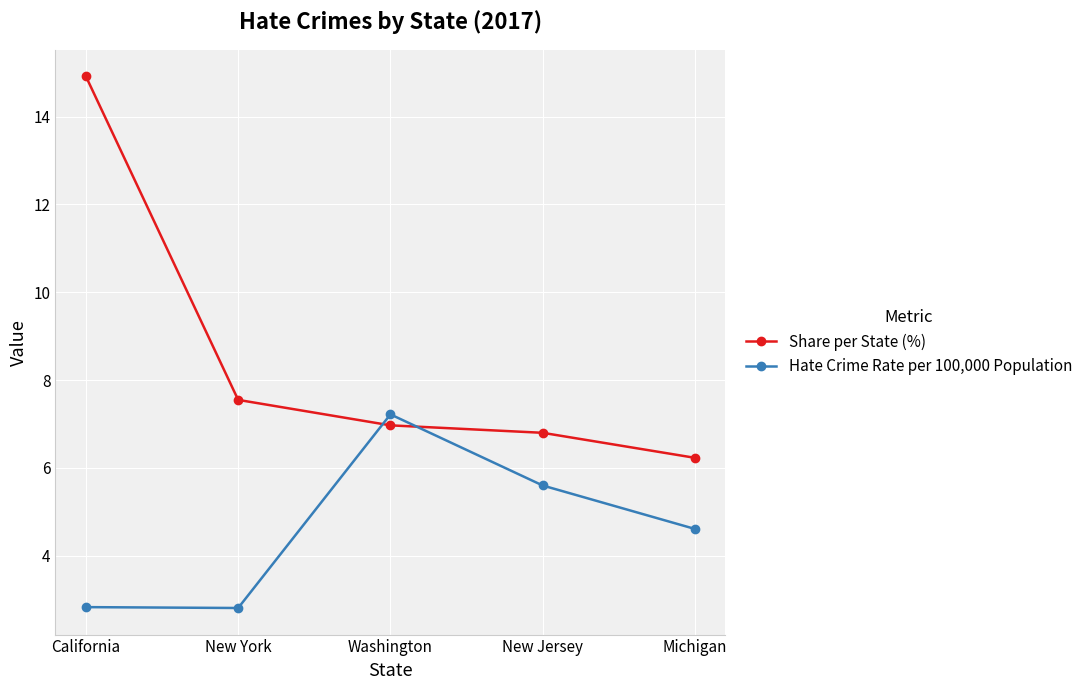

Between California and New York, which series saw the biggest shift?

Share per State (%)